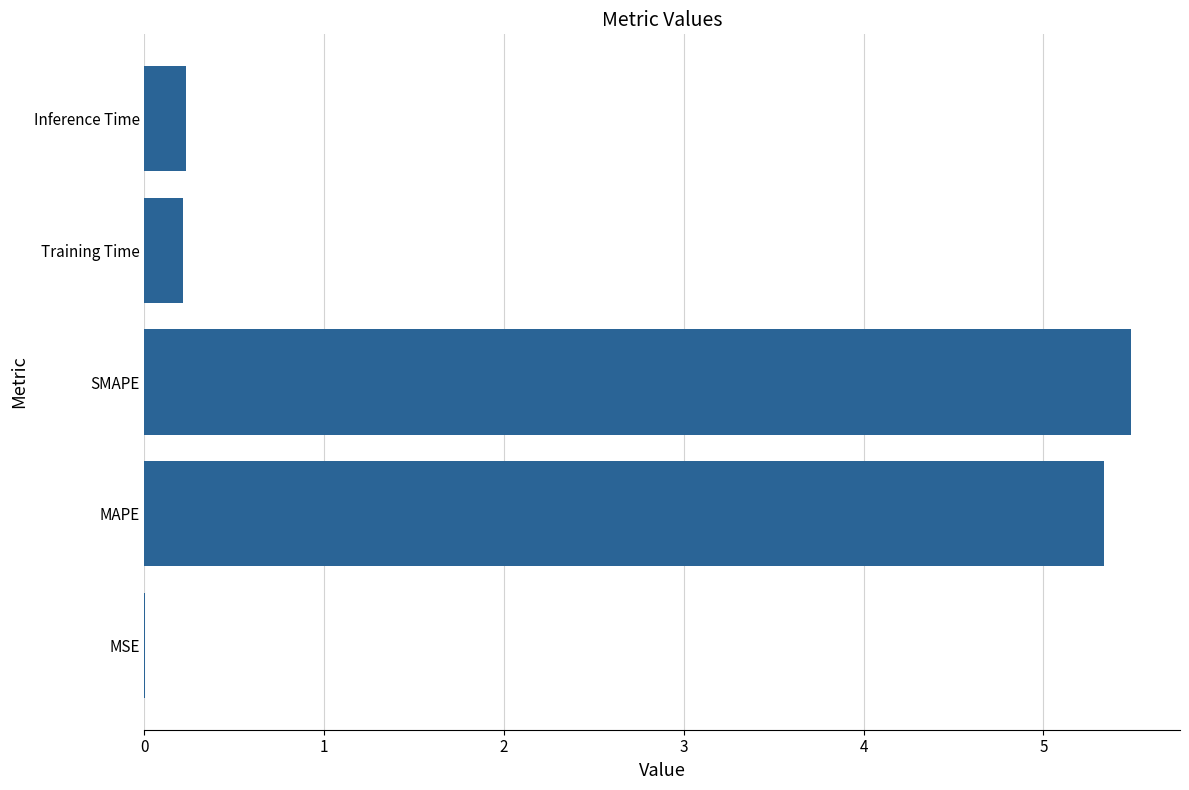

What is the sum of all values?

11.3